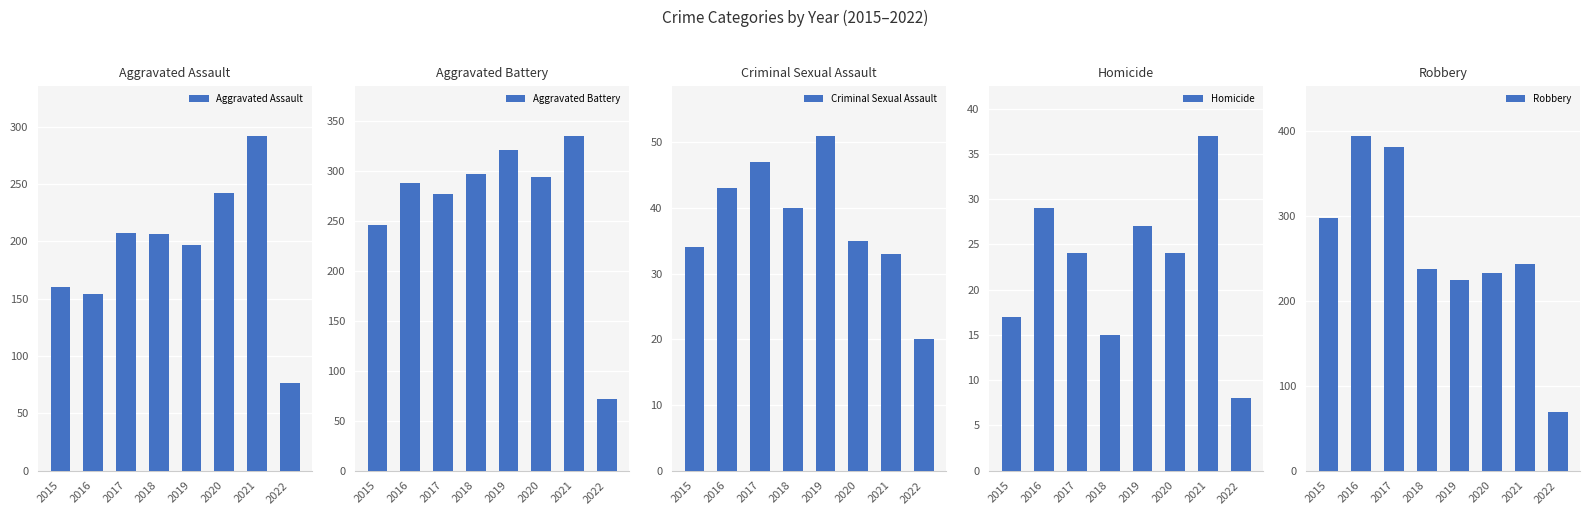

Count the number of categories in the chart.

8